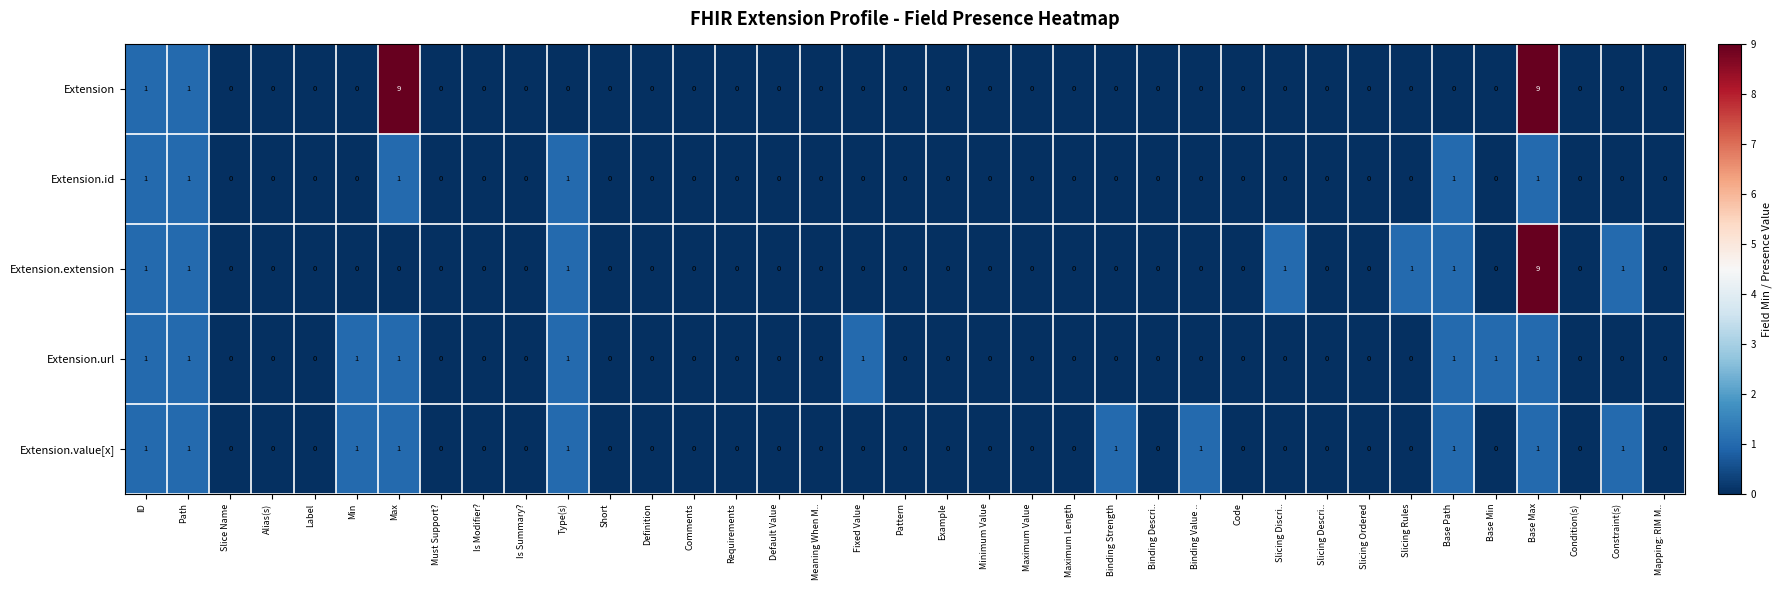

Count the Extension.extension values in the range 0 to 1.

36